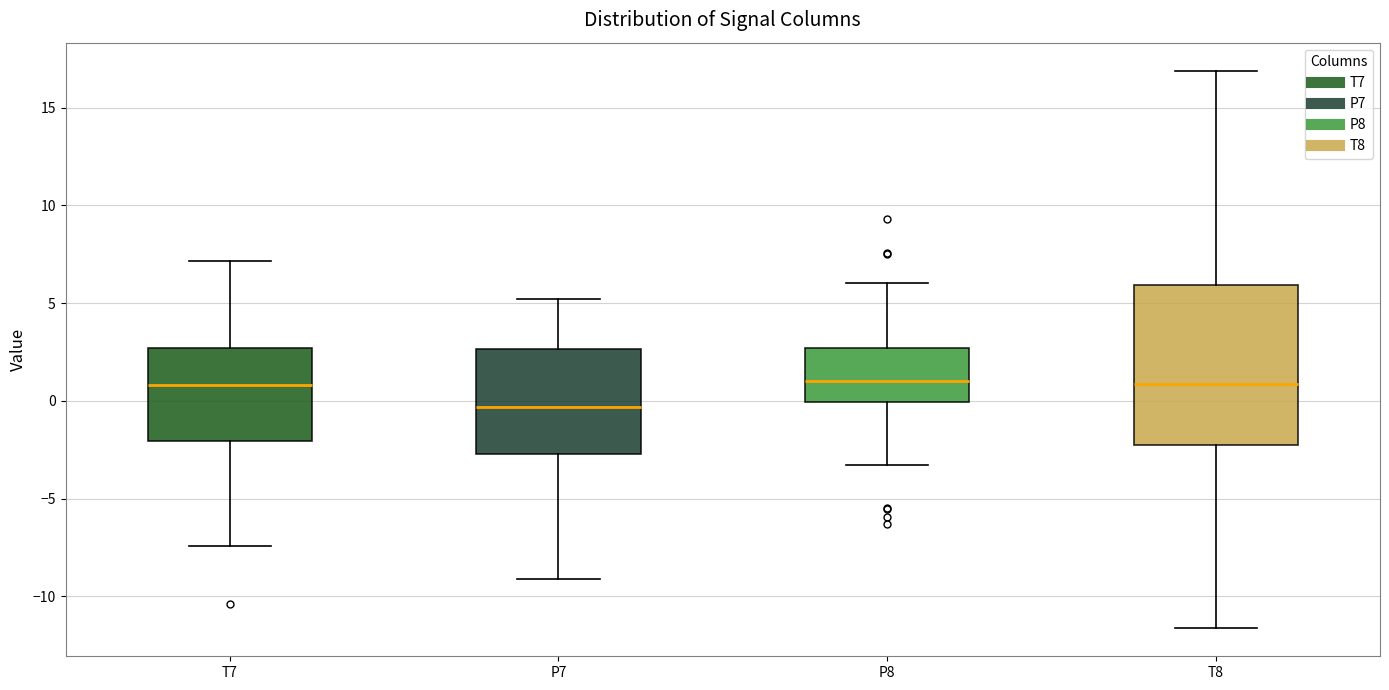

Where does the upper whisker of the box for P7 end on the y-axis? The values are not printed on the chart, so give them approximately, as read against the axis.

5.0